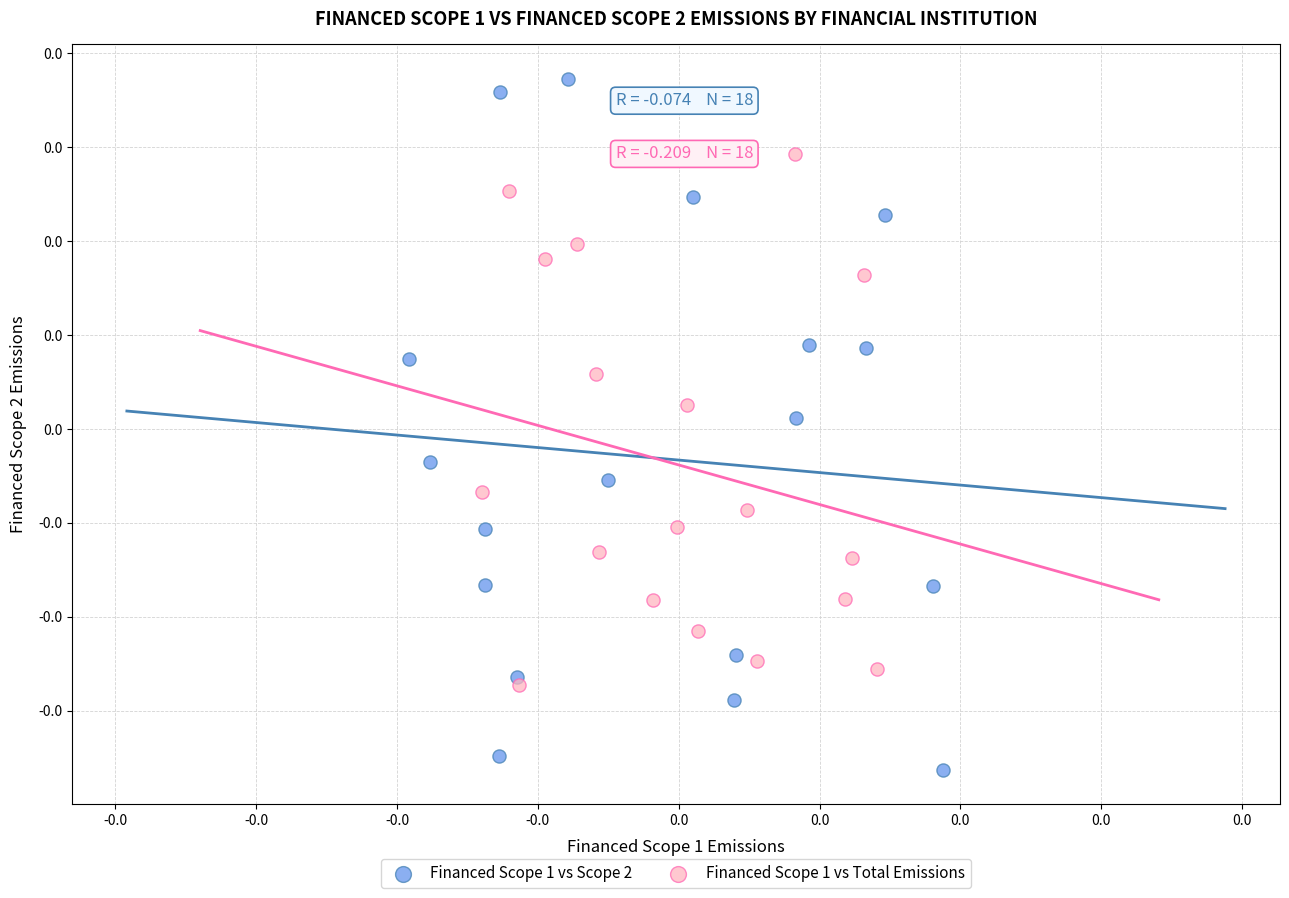

Which series reaches the maximum Y coordinate?

Financed Scope 1 vs Scope 2